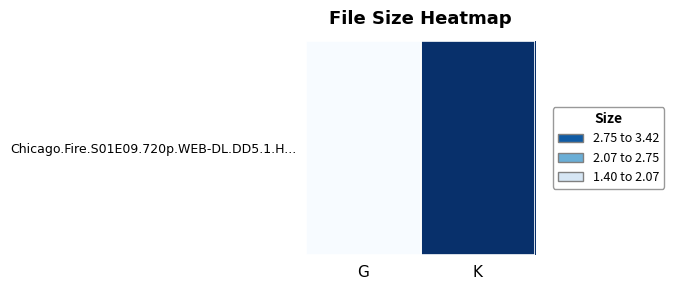

At which category does the chart reach its peak across all series?

K